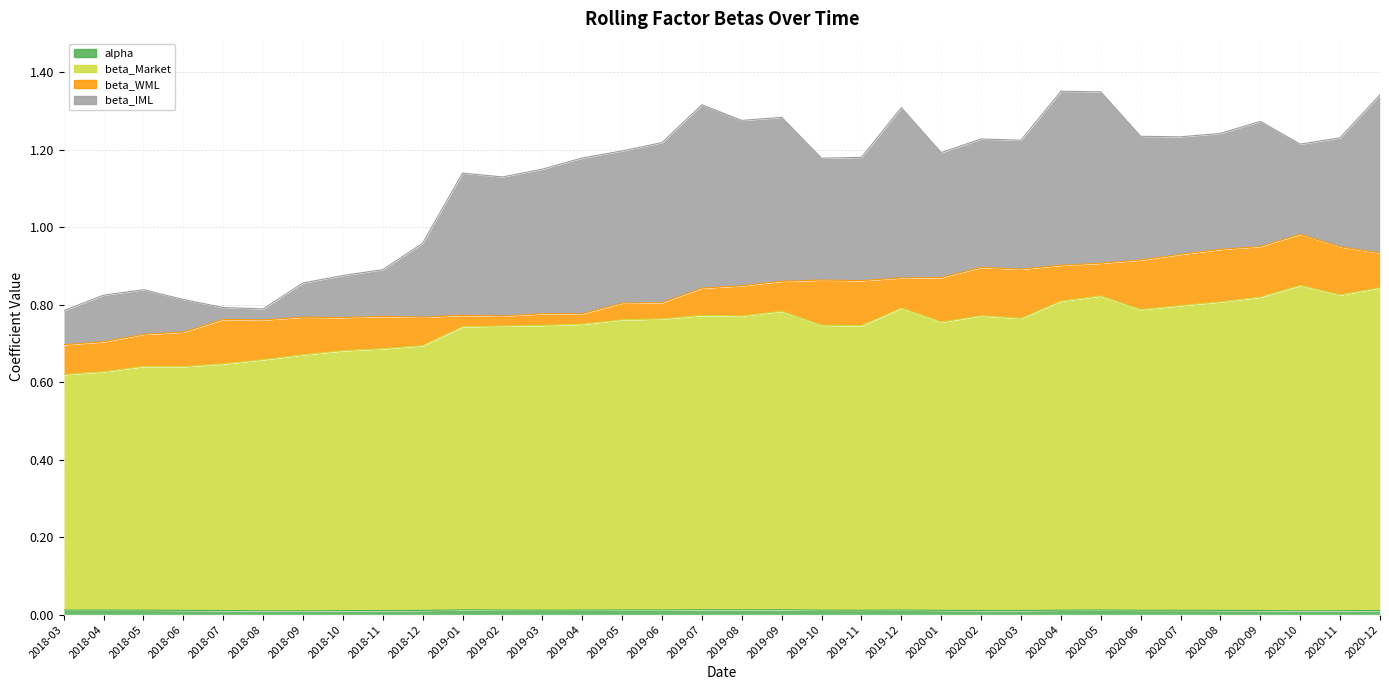

Which category has the lowest value in the beta_Market series?

2018-03